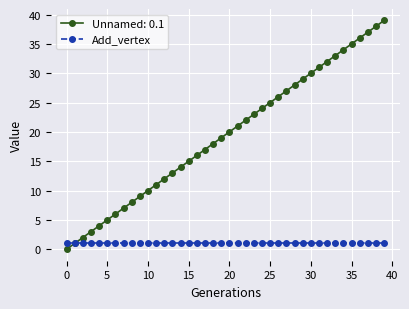

List the series in order of their overall mean, lowest first.

Add_vertex, Unnamed: 0.1